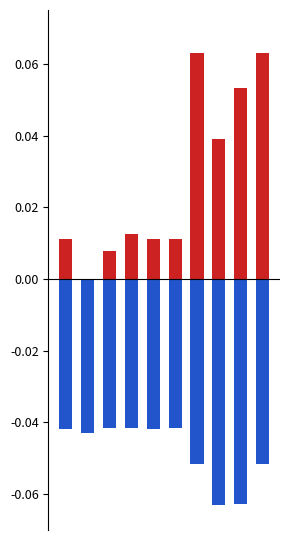

What is the spread (max minus min) of values at 5?

0.1